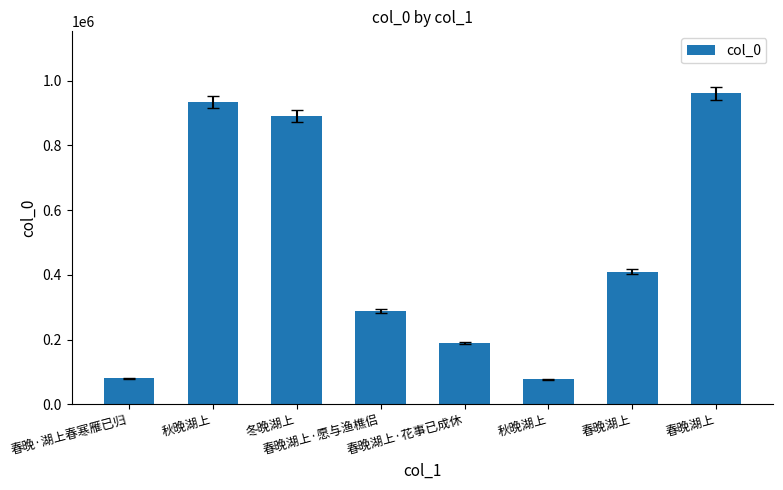

What is the change in value from 春晚湖上·花事已成休 to 春晚湖上?

+771018